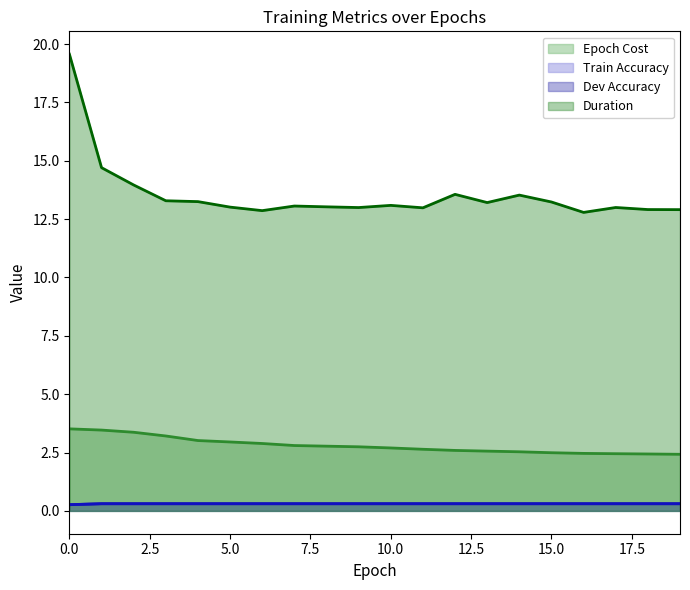

In Duration, how many points are higher than both neighbors (excluding endpoints)?

5